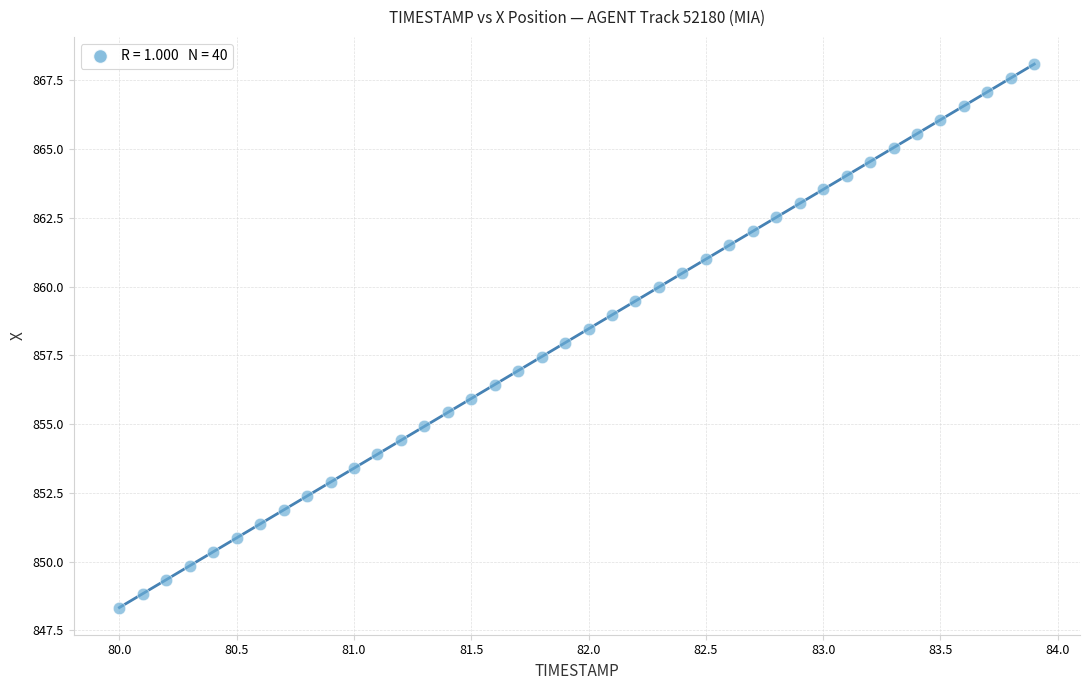

What is the range of X values (max minus min)?

3.9